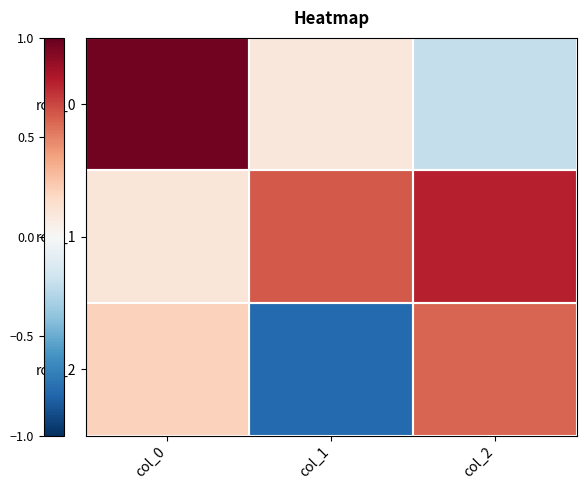

What is the average value of the row_1 series?

0.5